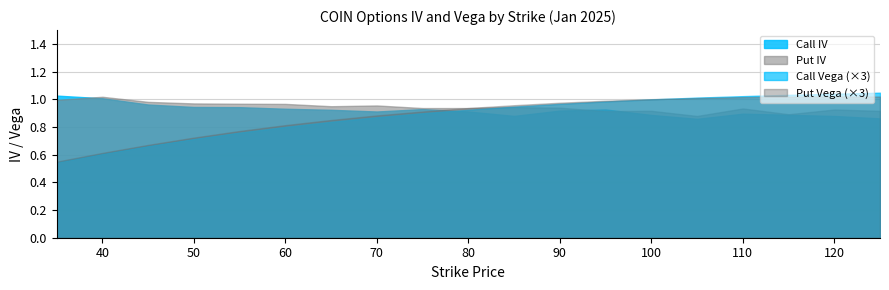

At which category does Put IV reach its first local valley?

65